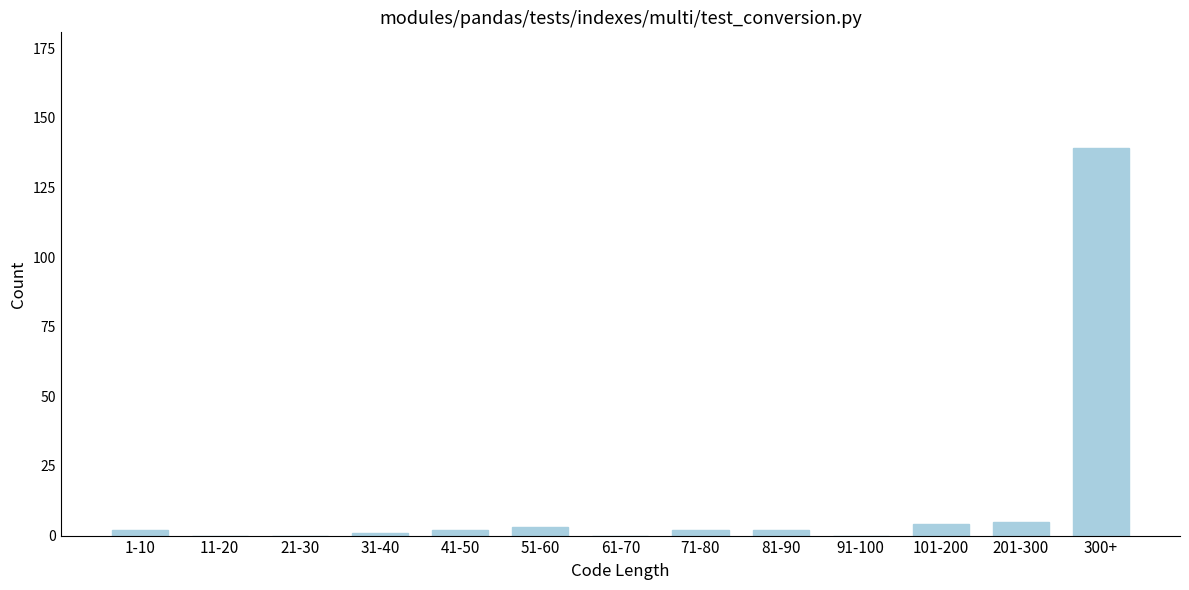

Reading left to right, extract all data points from this chart.

1-10=2	11-20=0	21-30=0	31-40=1	41-50=2	51-60=3	61-70=0	71-80=2	81-90=2	91-100=0	101-200=4	201-300=5	300+=139